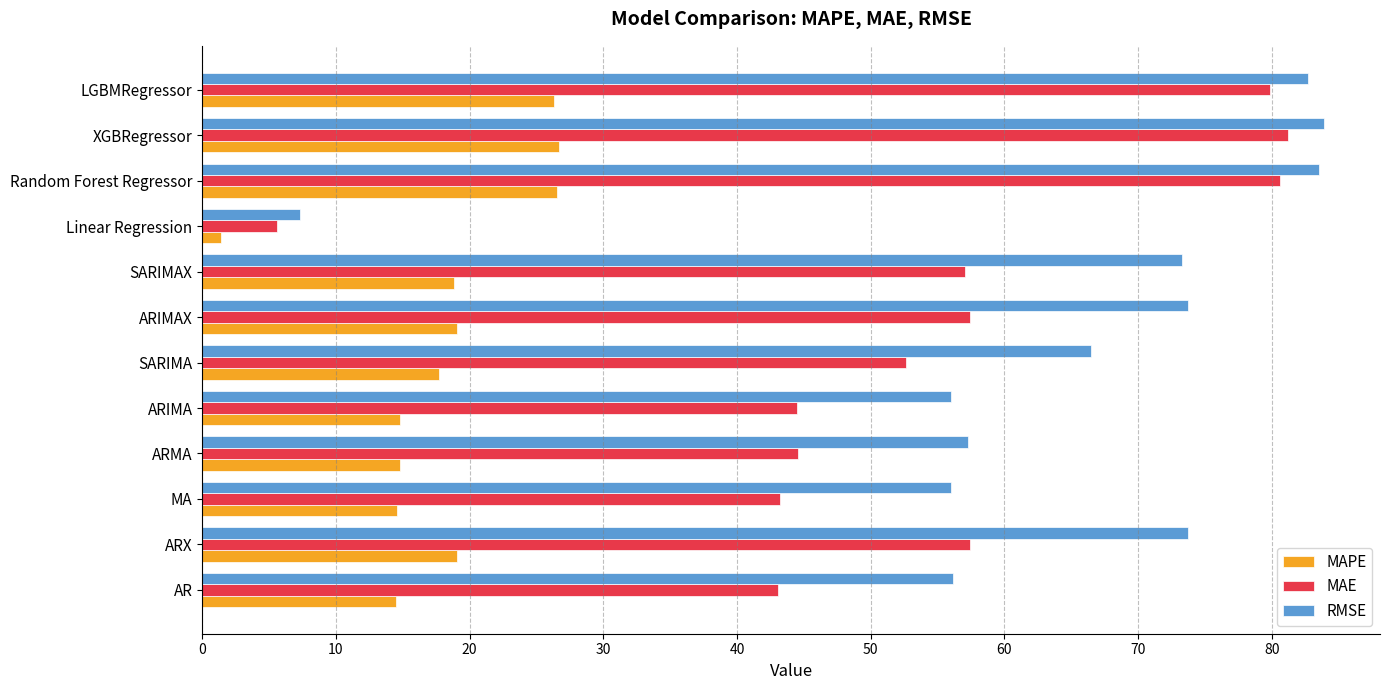

What value does the MAPE series have at MA?

14.6